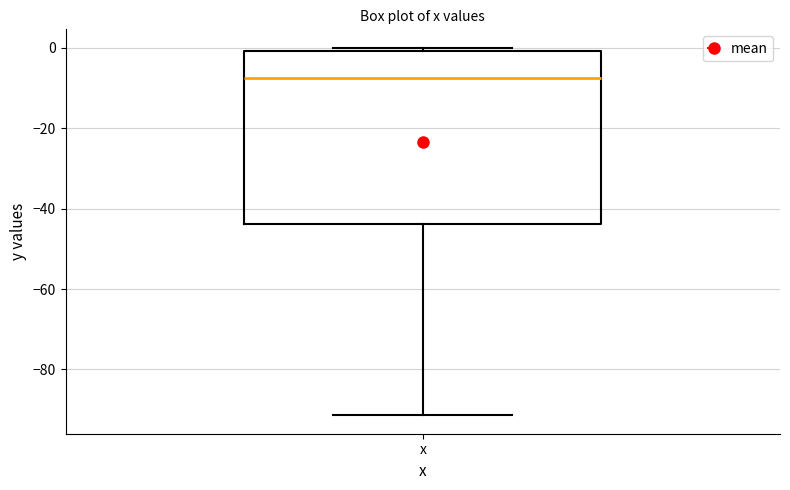

Read this box plot against the y-axis: the position of the median line, the range covered by the box, and the ends of both whiskers. The values are not printed on the chart, so give them approximately, as read against the axis.

median -8, box -44 to 0, whiskers -92 to 0 (just above the box's upper edge)